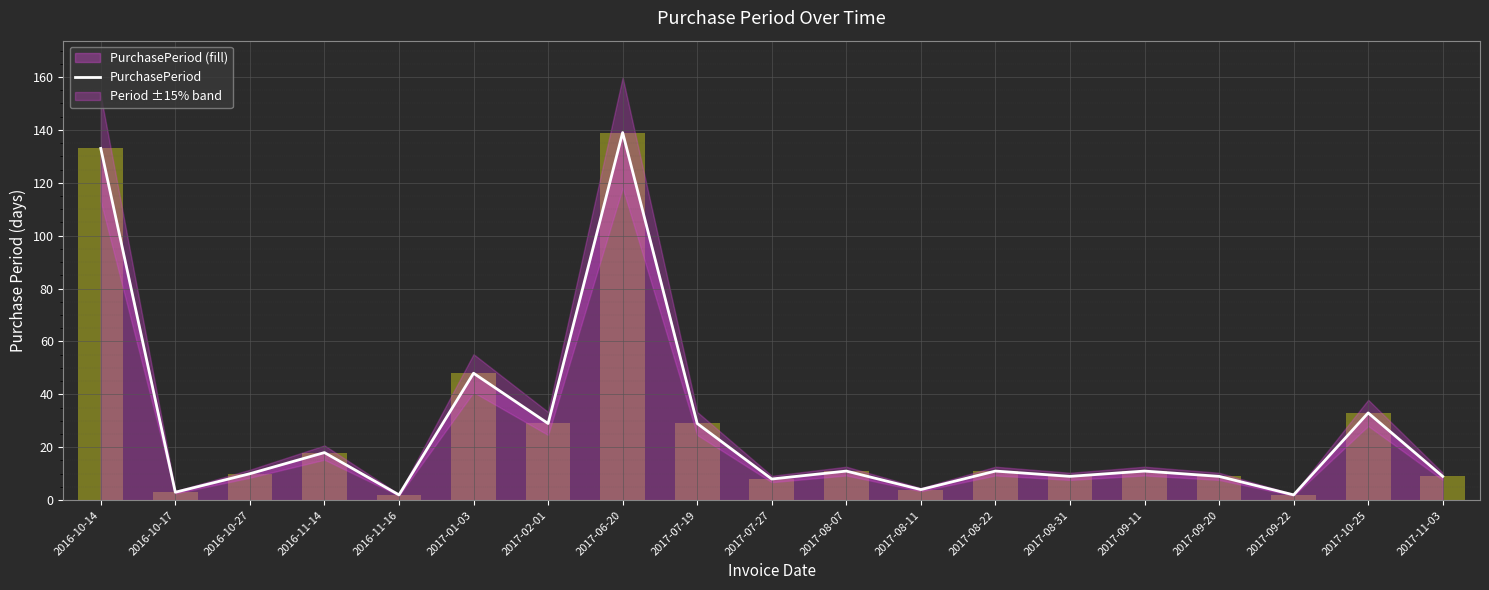

Reading left to right, extract all data points from this chart.

2016-10-14=133	2016-10-17=3	2016-10-27=10	2016-11-14=18	2016-11-16=2	2017-01-03=48	2017-02-01=29	2017-06-20=139	2017-07-19=29	2017-07-27=8	2017-08-07=11	2017-08-11=4	2017-08-22=11	2017-08-31=9	2017-09-11=11	2017-09-20=9	2017-09-22=2	2017-10-25=33	2017-11-03=9